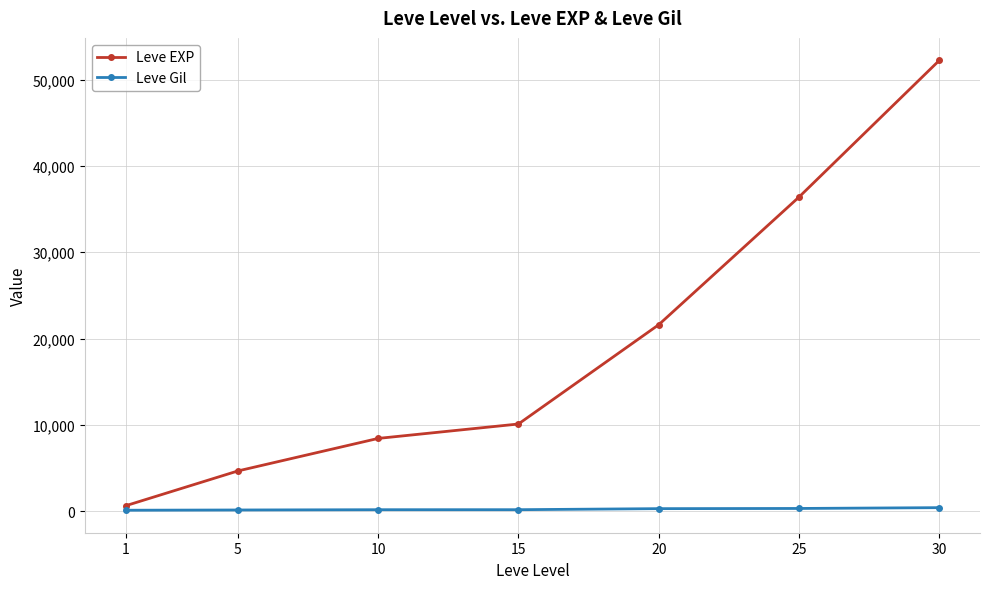

Is the value of Leve Gil at 15 greater than the value of Leve EXP at 15?

No